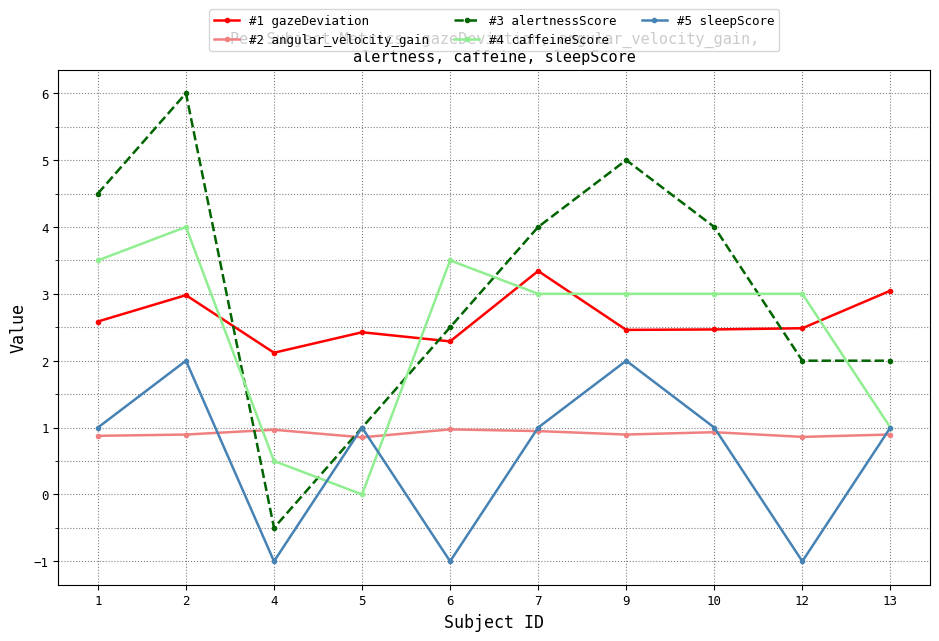

What is the value of the #5 sleepScore point at the 5th from the left?

-1.0